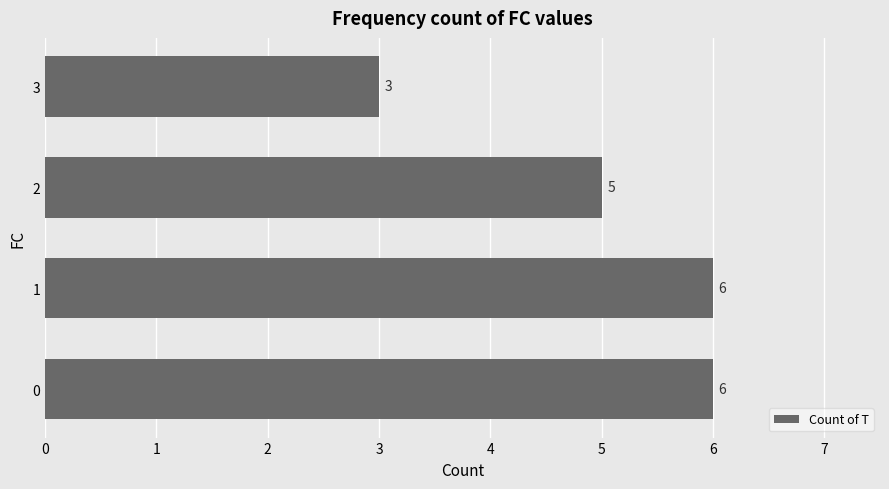

True or false: the data shows 3 at 2.

False